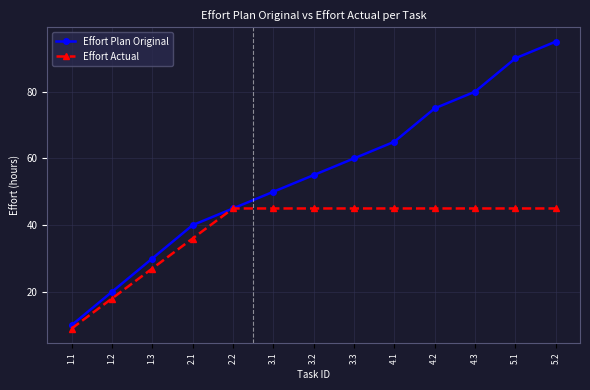

At 5.2, list the series in order from largest to smallest.

Effort Plan Original, Effort Actual